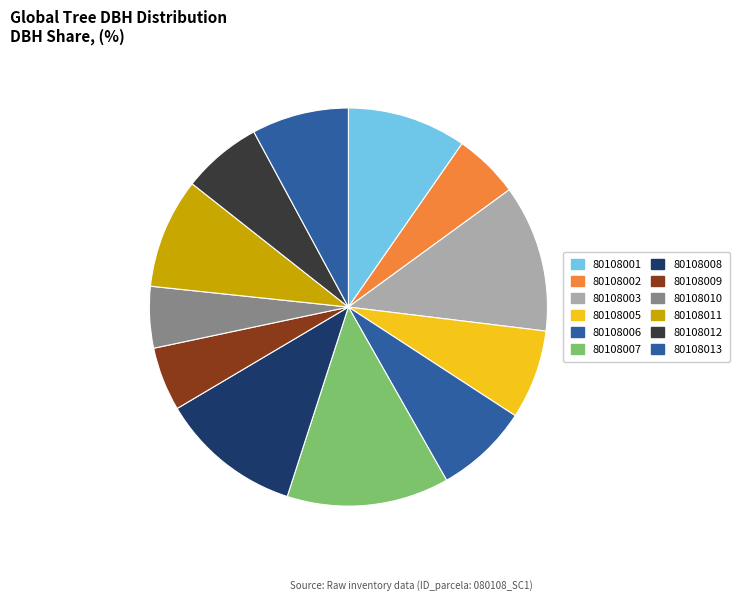

How many slices are in this pie chart?

12